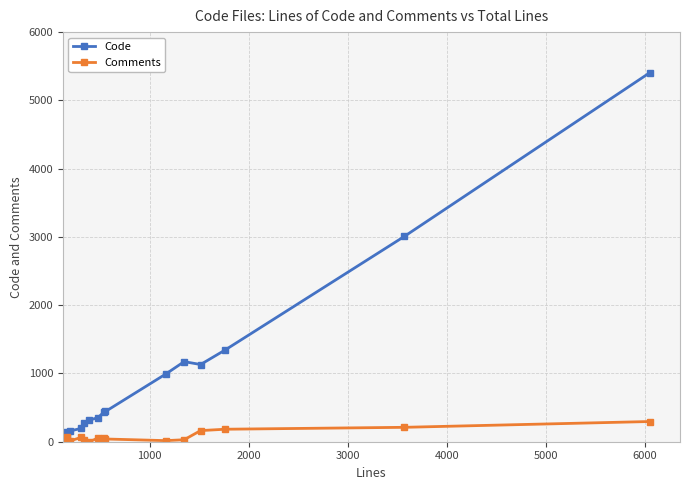

List the series in order of their overall mean, highest first.

Code, Comments